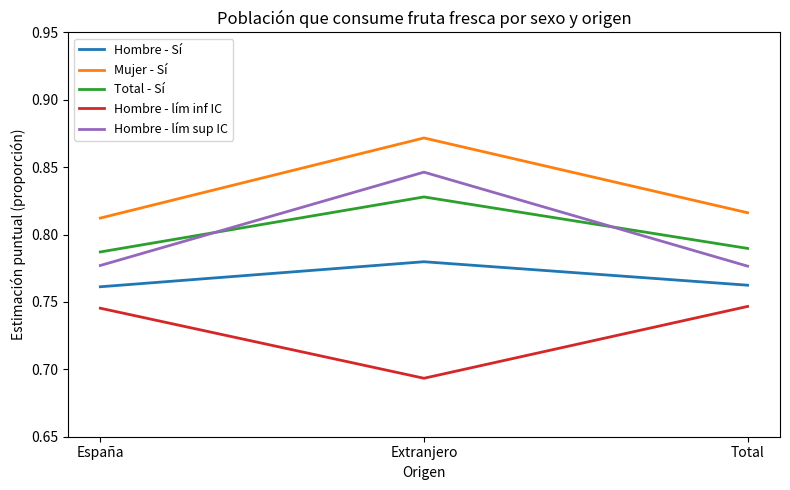

Is it true that Hombre - lím inf IC equals 1.0 at Total?

False